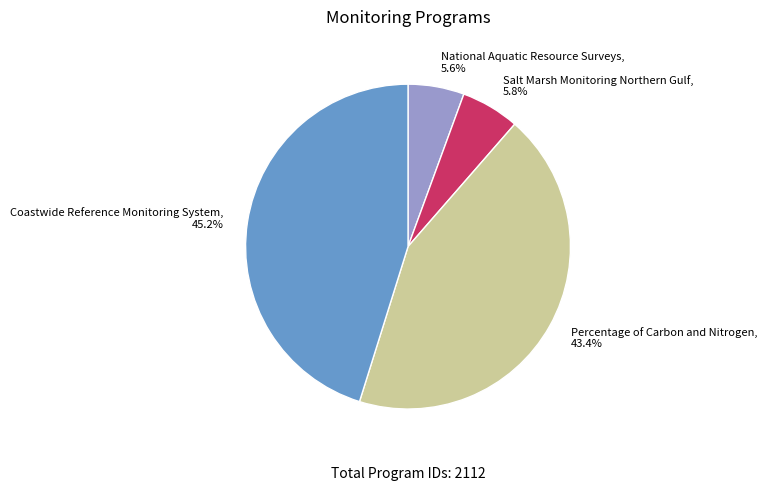

Is there any slice that represents more than half of the pie?

No